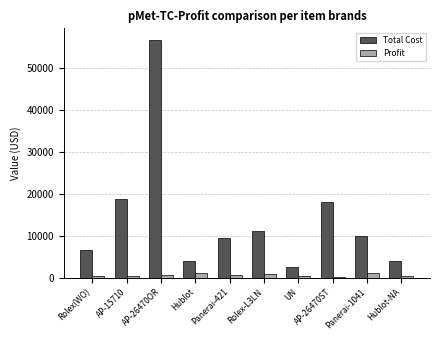

True or false: Total Cost has a value of 4020.0 at Hublot.

True